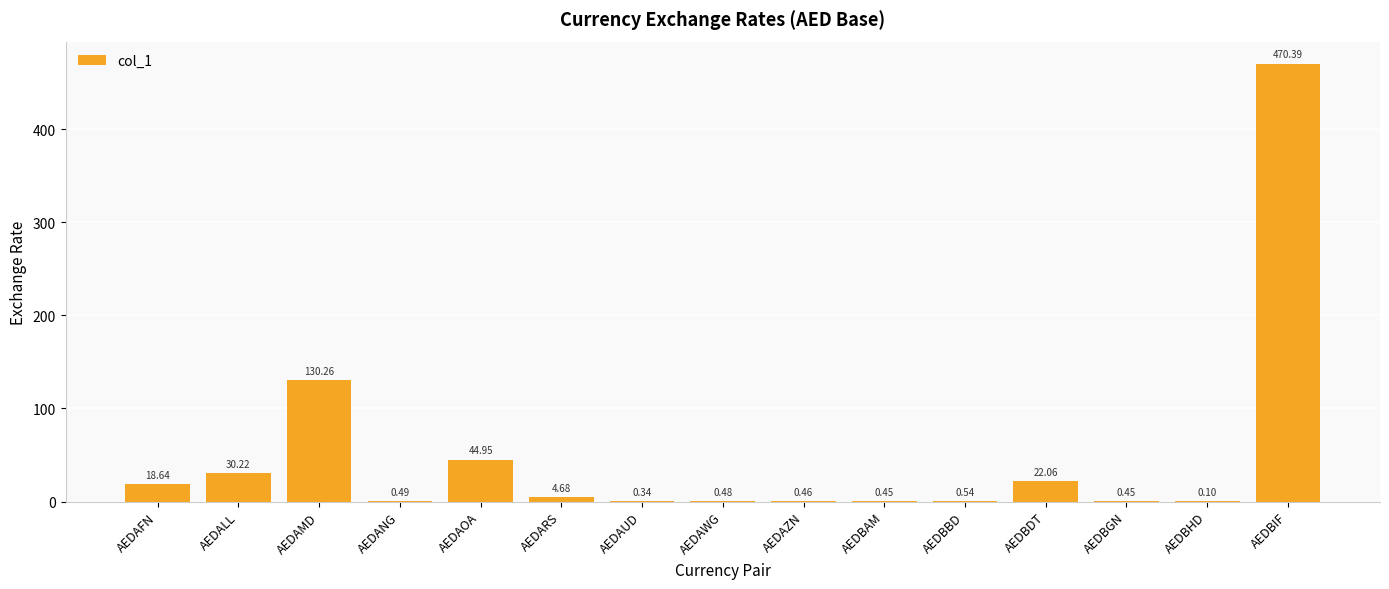

At which category does the chart reach its peak across all series?

AEDBIF